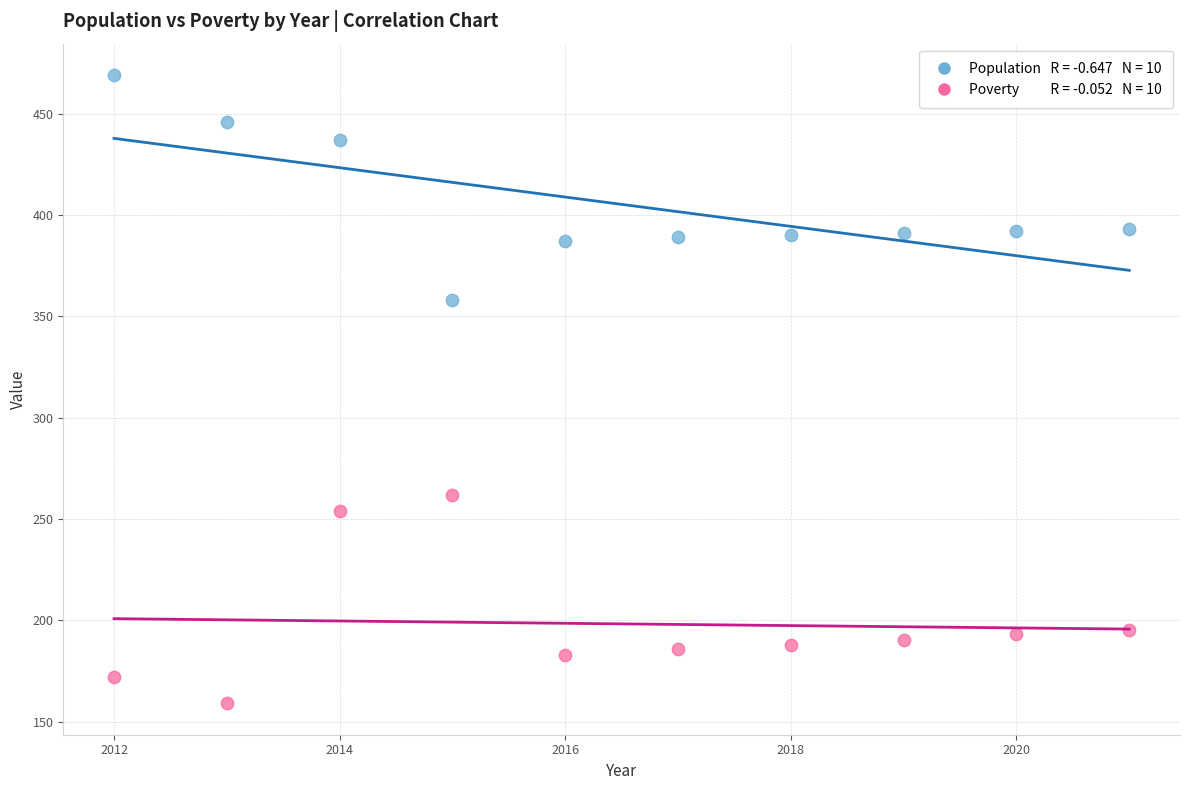

Across all data points, what is the range of Y values (max minus min)?

310